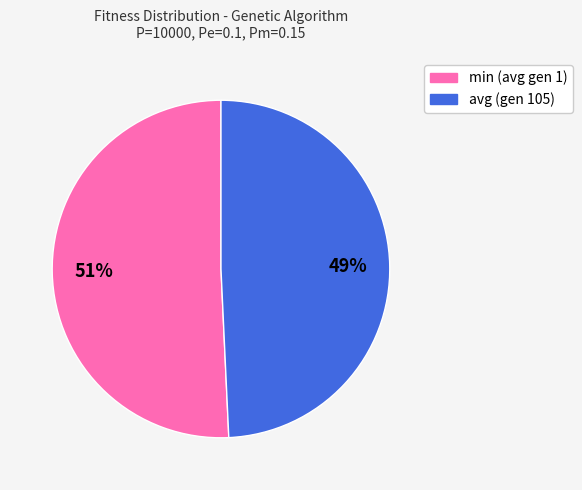

To the nearest percent, what is the combined percentage of avg (gen 105) and min (avg gen 1)?

100%